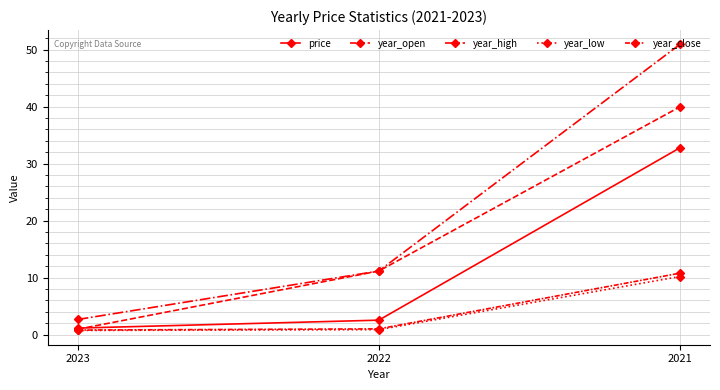

Read the year_open value at 2021.

40.0